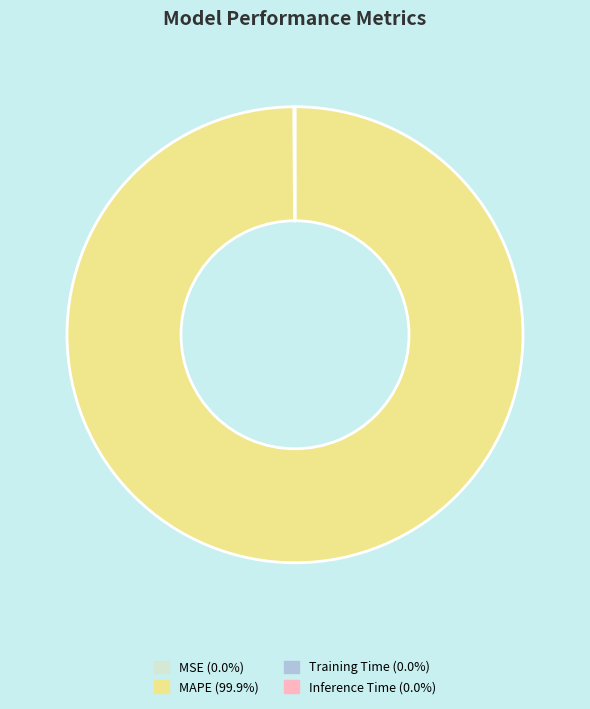

Which slice is the largest?

MAPE